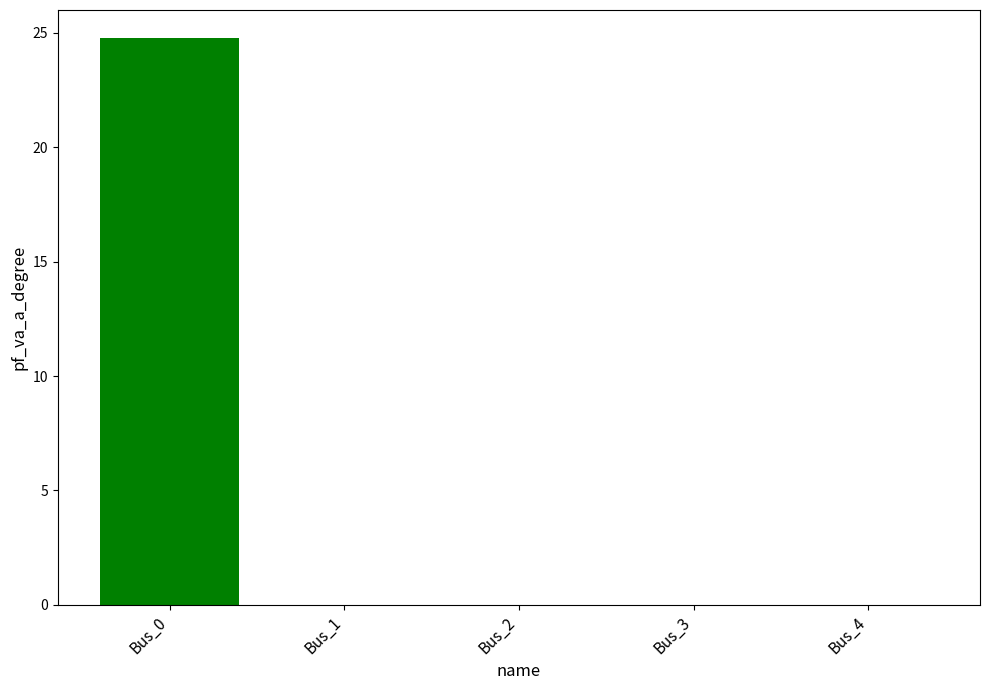

The chart shows a value of 0.0 at Bus_2. True or false?

True